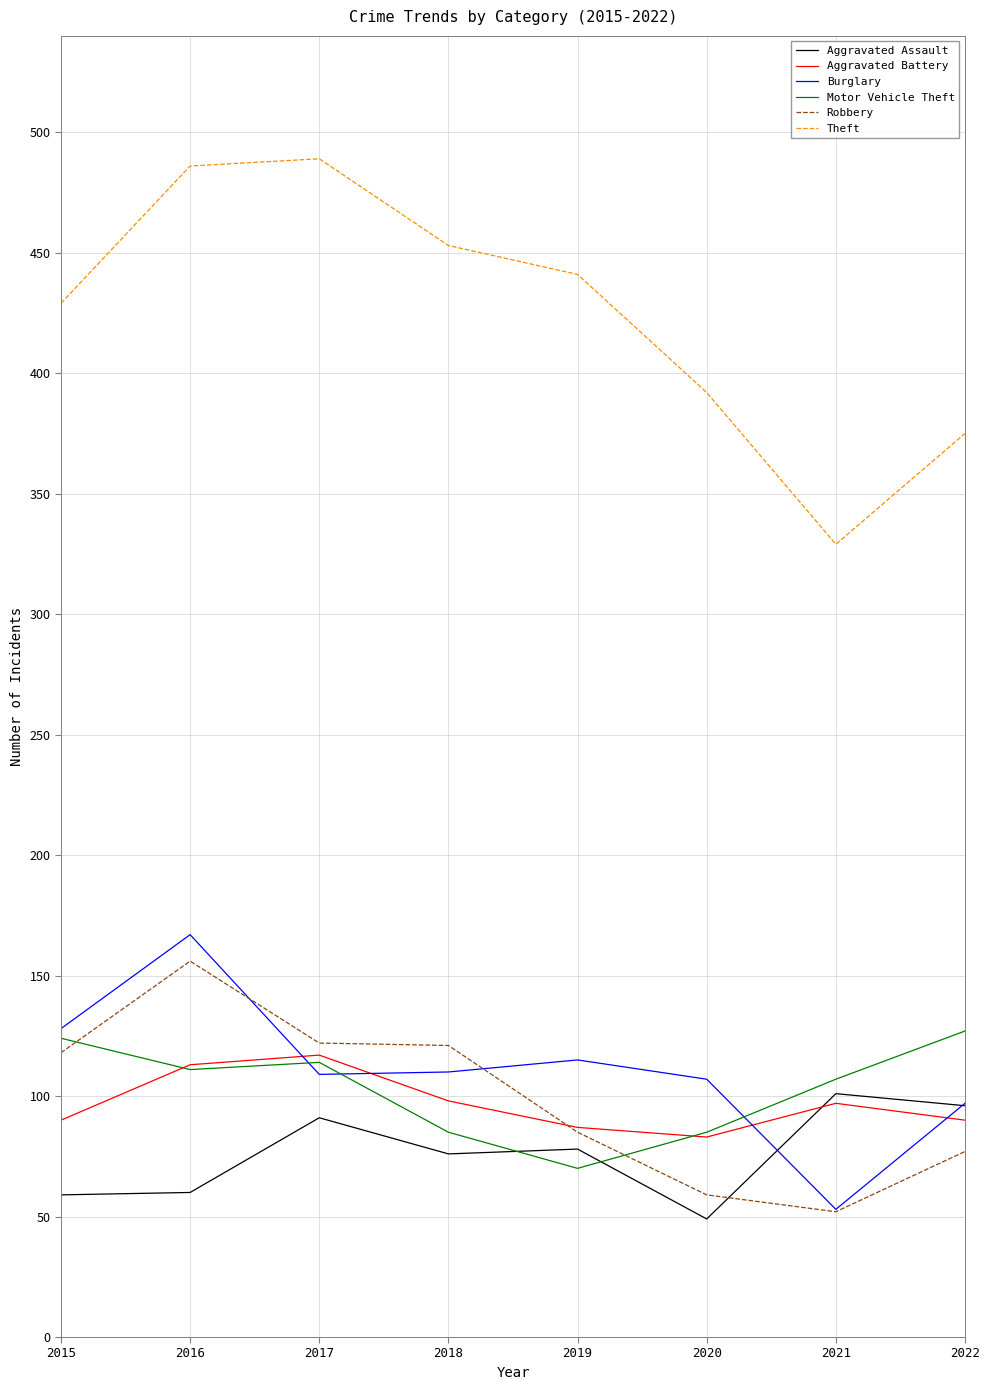

What is the highest value of the Theft series?

489